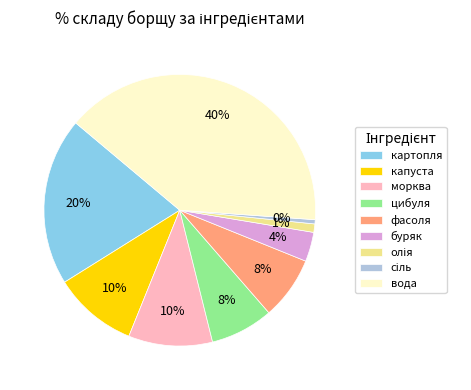

Which has a higher value, цибуля or морква?

морква